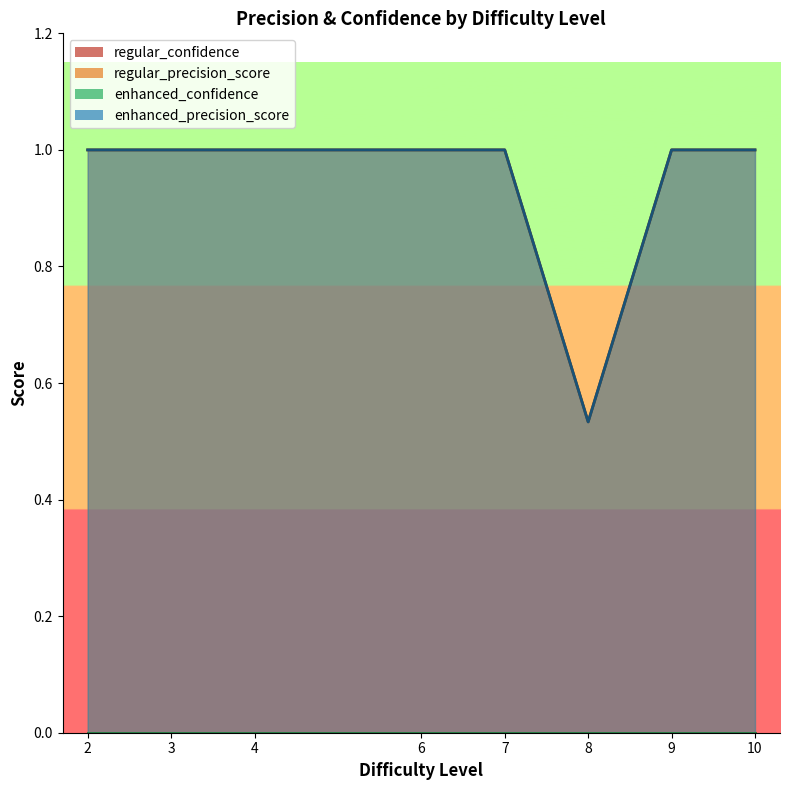

The regular_precision_score series shows 1.5 at 7. True or false?

False